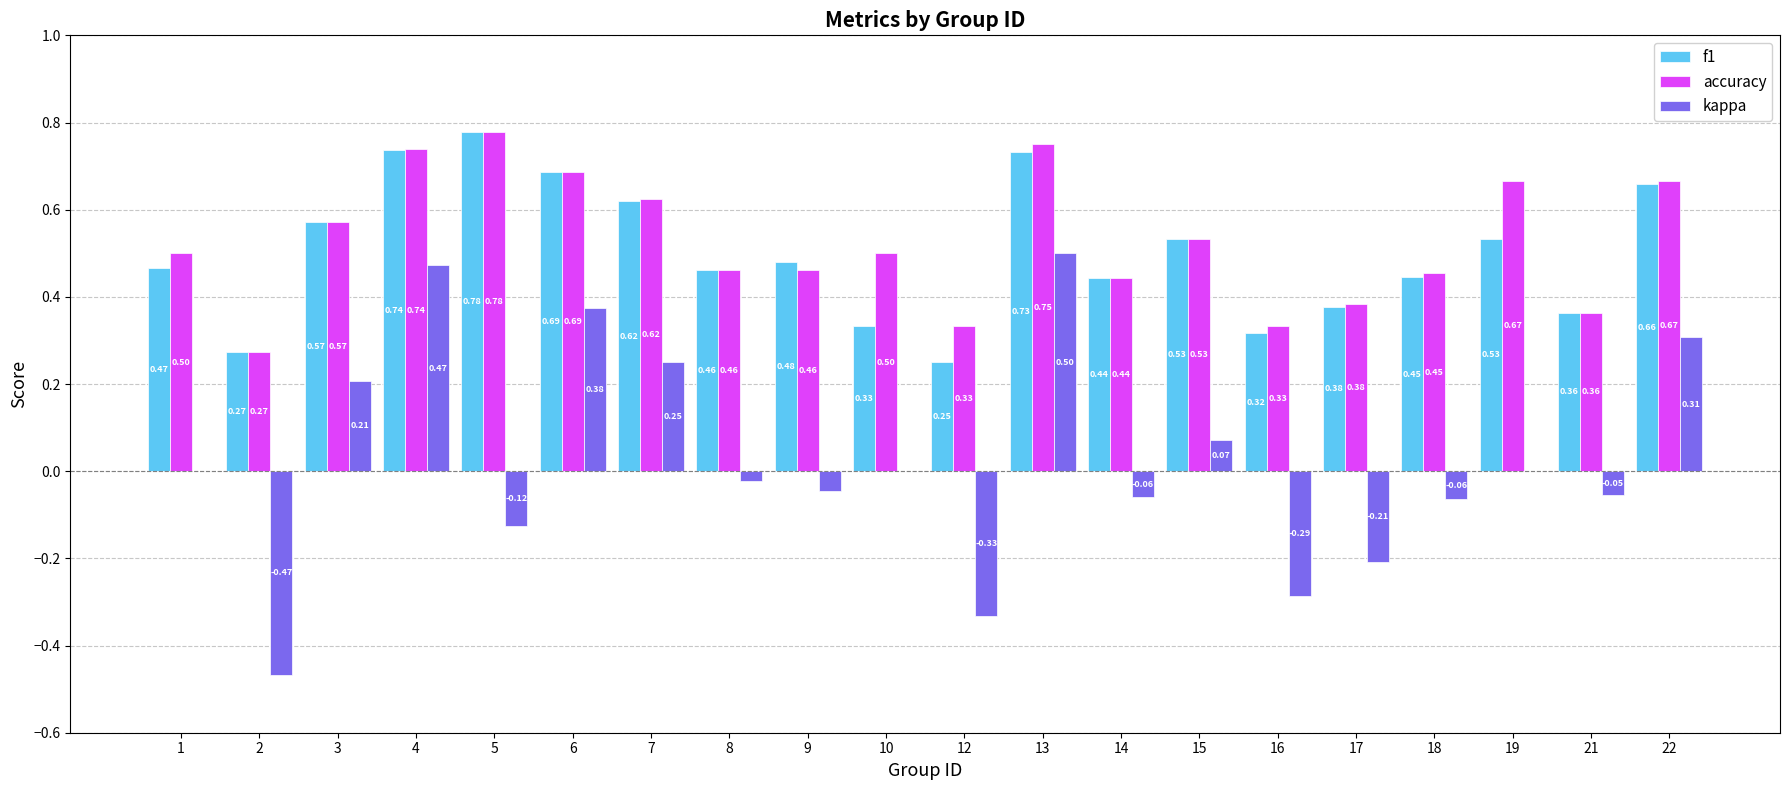

At which category is the sum across all series the highest?

13